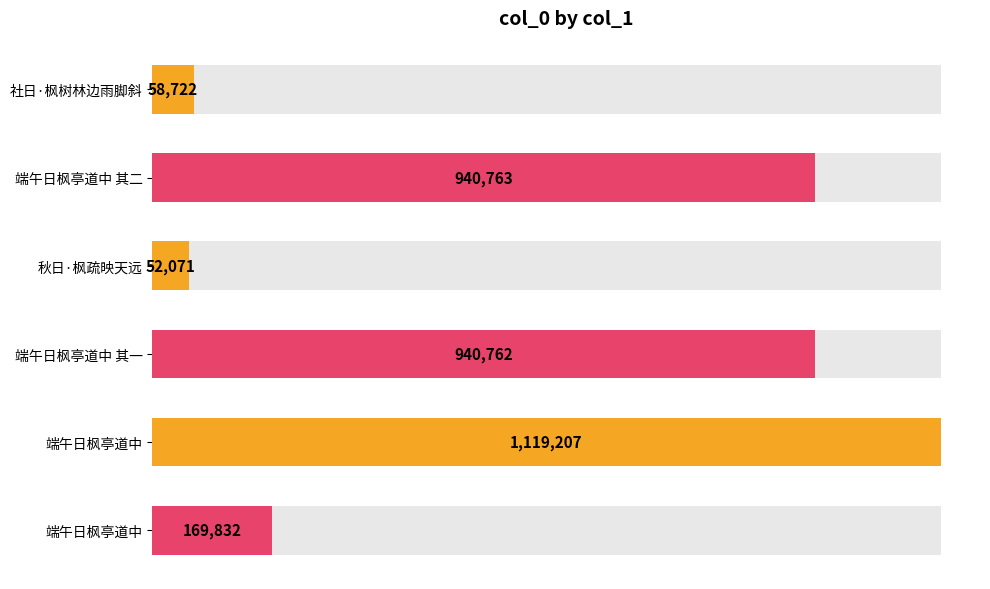

Are the bars horizontal?

Yes